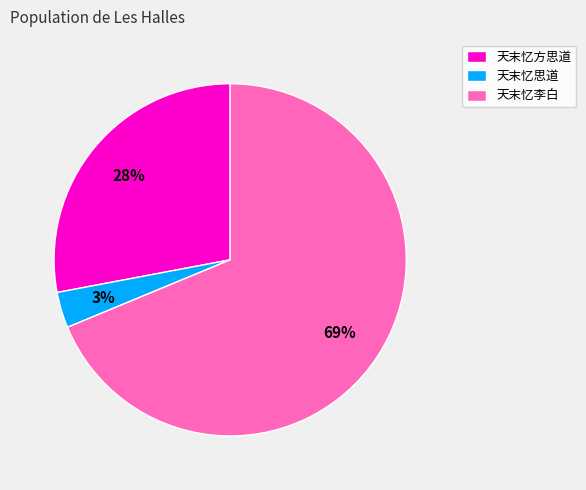

Which category has the smallest portion of the pie?

天末忆思道